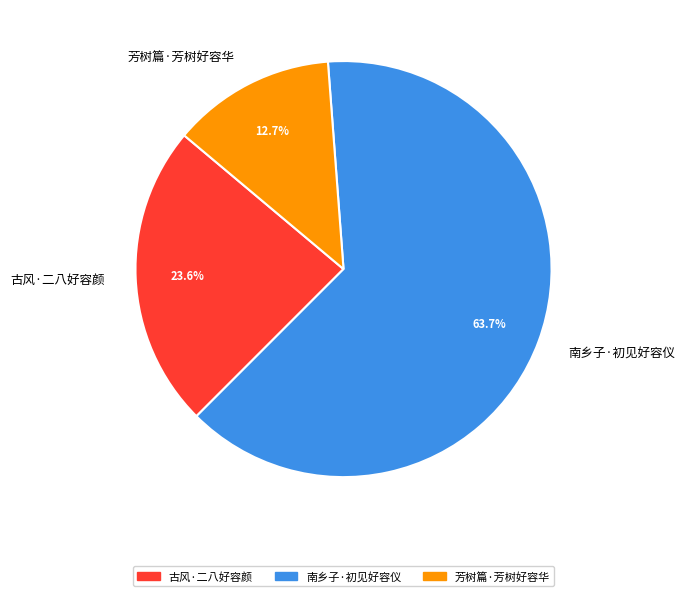

Approximately how many times larger is the value at 芳树篇·芳树好容华 compared to 古风·二八好容颜?

0.5